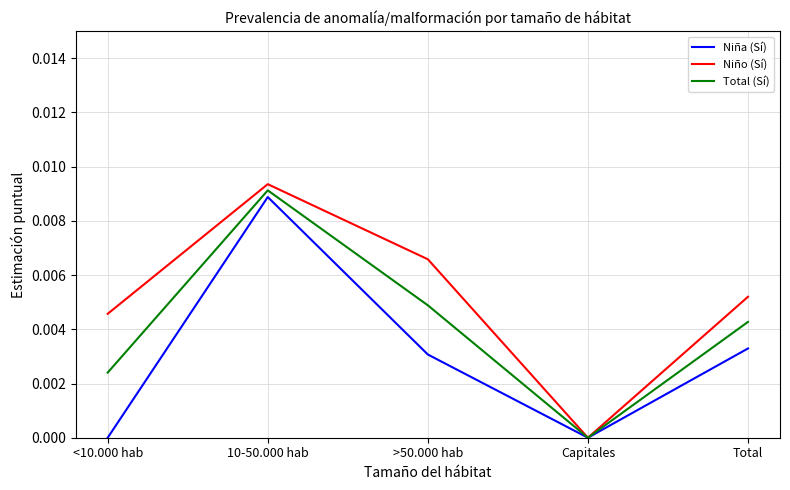

What position from the right is Capitales?

2